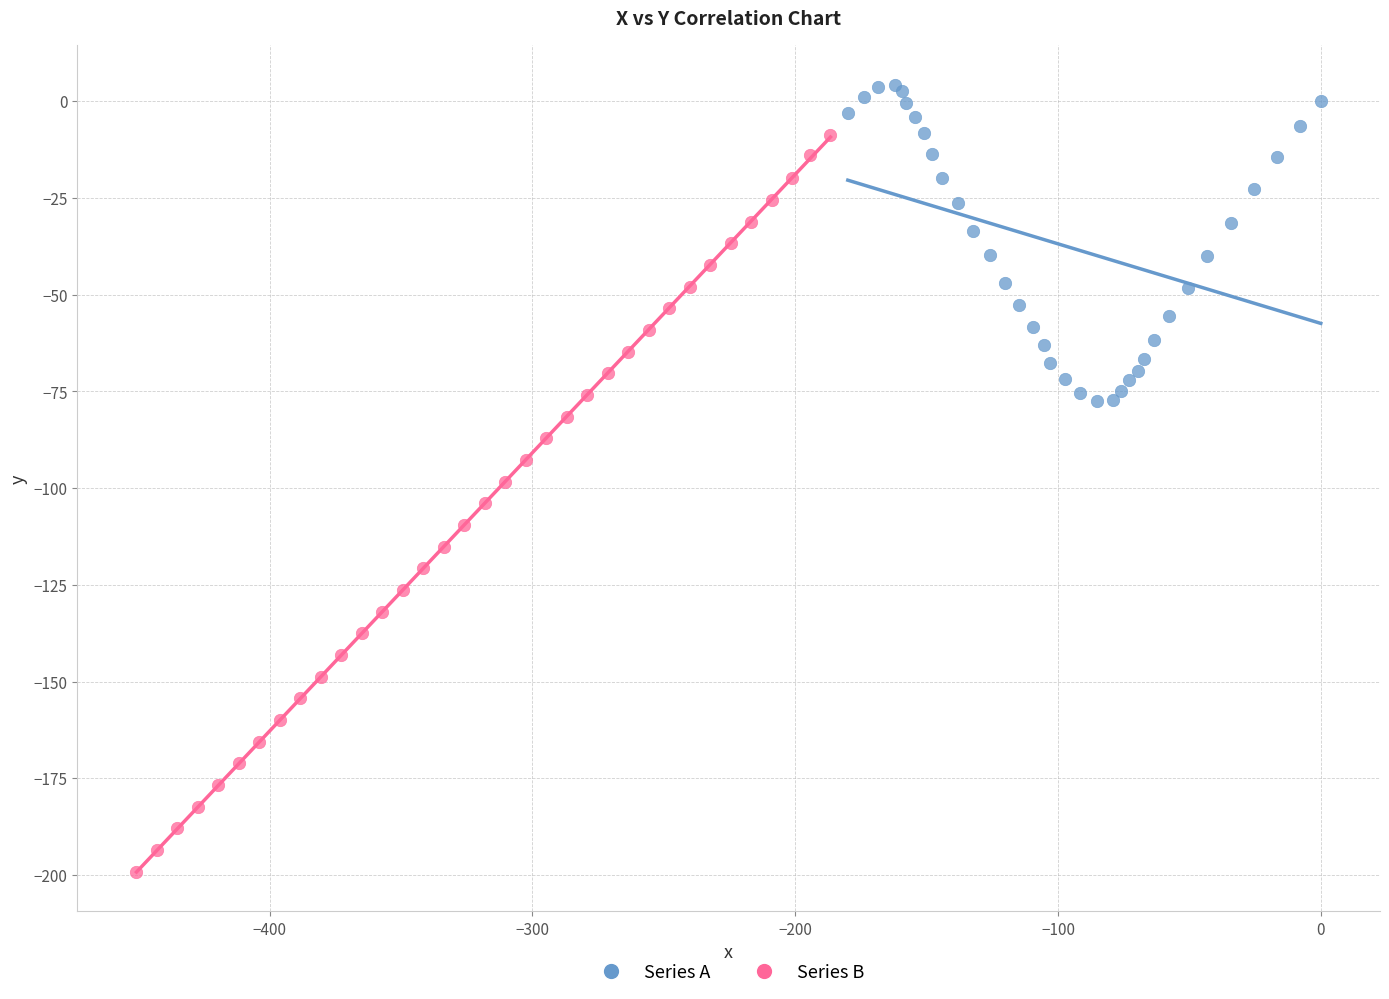

Which series reaches the maximum Y coordinate?

Series A